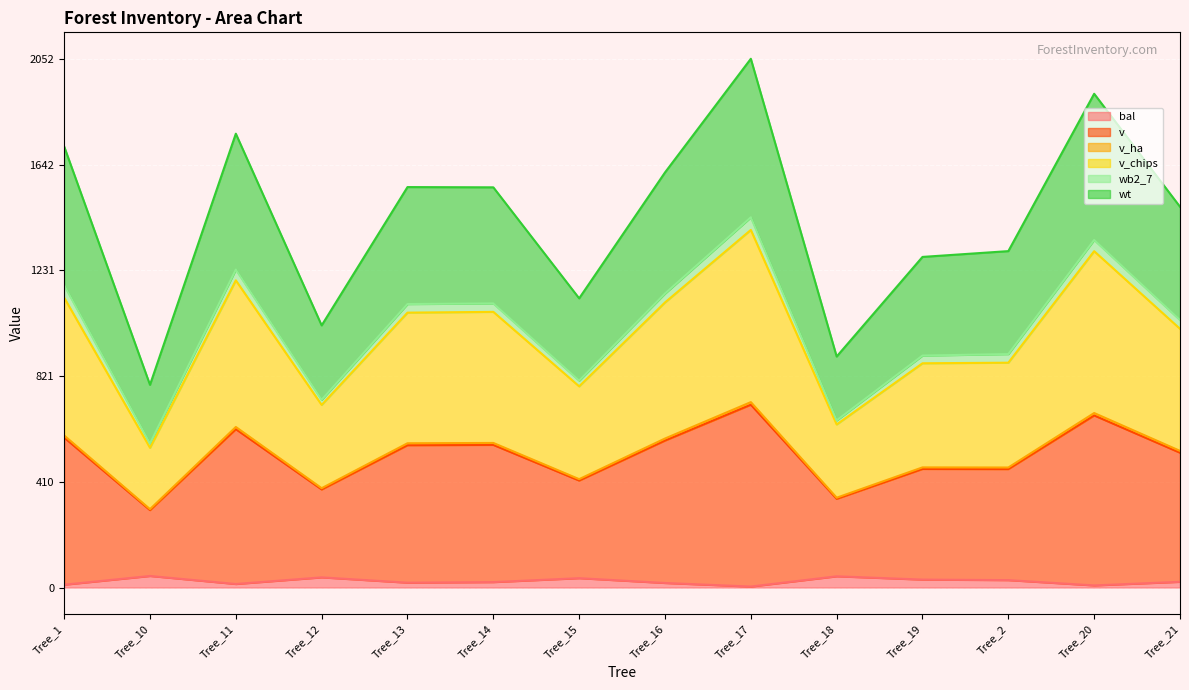

Which series has the widest spread of values?

wt